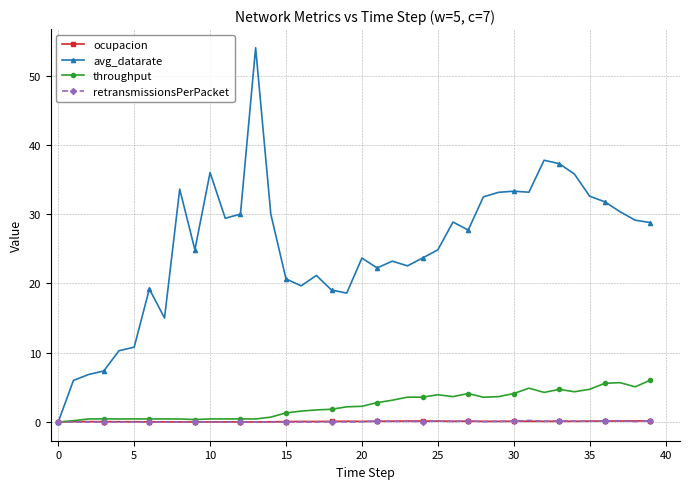

Which series has the largest range (max minus min)?

avg_datarate